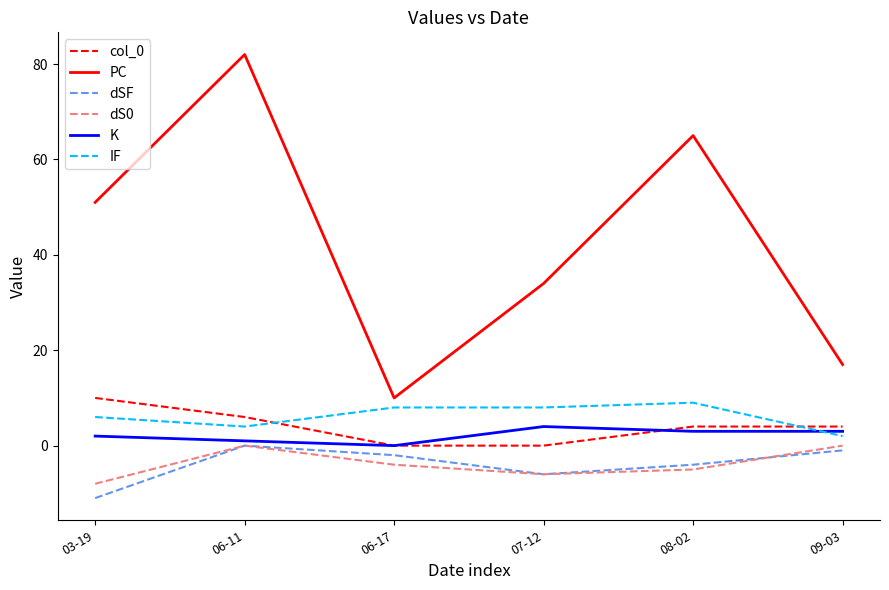

How many categories are shown in the chart?

6